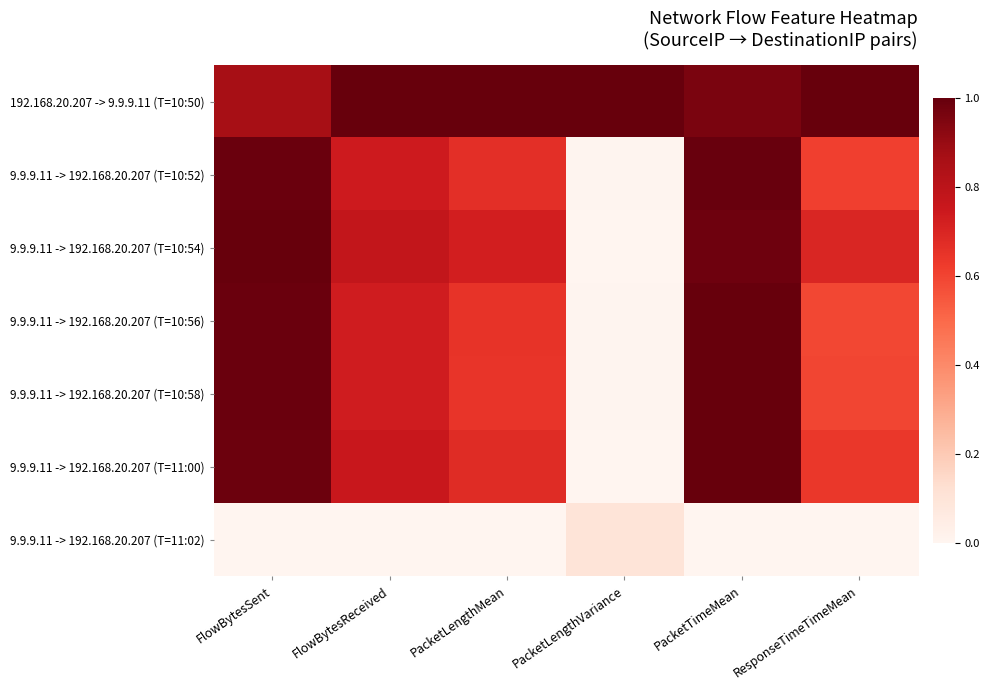

Reading left to right, what are all the values shown in this chart?

192.168.20.207 -> 9.9.9.11 (T=10:50): FlowBytesSent=0.9	FlowBytesReceived=1.0	PacketLengthMean=1.0	PacketLengthVariance=1.0	PacketTimeMean=1.0	ResponseTimeTimeMean=1.0
9.9.9.11 -> 192.168.20.207 (T=10:52): FlowBytesSent=1.0	FlowBytesReceived=0.7	PacketLengthMean=0.7	PacketLengthVariance=0.0	PacketTimeMean=1.0	ResponseTimeTimeMean=0.6
9.9.9.11 -> 192.168.20.207 (T=10:54): FlowBytesSent=1.0	FlowBytesReceived=0.8	PacketLengthMean=0.7	PacketLengthVariance=0.0	PacketTimeMean=1.0	ResponseTimeTimeMean=0.7
9.9.9.11 -> 192.168.20.207 (T=10:56): FlowBytesSent=1.0	FlowBytesReceived=0.7	PacketLengthMean=0.7	PacketLengthVariance=0.0	PacketTimeMean=1.0	ResponseTimeTimeMean=0.6
9.9.9.11 -> 192.168.20.207 (T=10:58): FlowBytesSent=1.0	FlowBytesReceived=0.7	PacketLengthMean=0.6	PacketLengthVariance=0.0	PacketTimeMean=1.0	ResponseTimeTimeMean=0.6
9.9.9.11 -> 192.168.20.207 (T=11:00): FlowBytesSent=1.0	FlowBytesReceived=0.8	PacketLengthMean=0.7	PacketLengthVariance=0.0	PacketTimeMean=1.0	ResponseTimeTimeMean=0.6
9.9.9.11 -> 192.168.20.207 (T=11:02): FlowBytesSent=0.0	FlowBytesReceived=0.0	PacketLengthMean=0.0	PacketLengthVariance=0.1	PacketTimeMean=0.0	ResponseTimeTimeMean=0.0